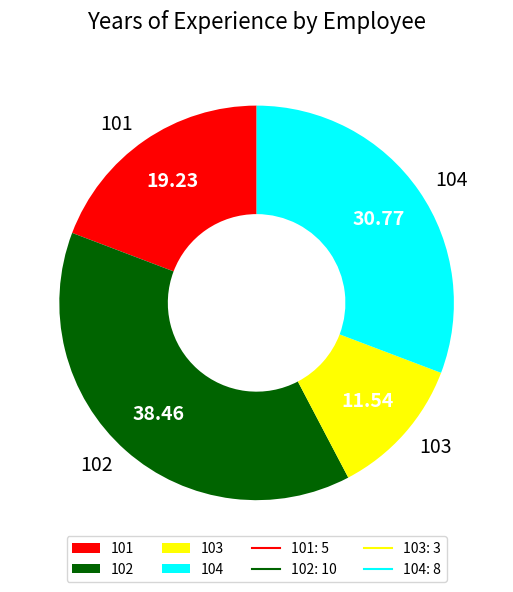

Does any single category account for the majority?

No